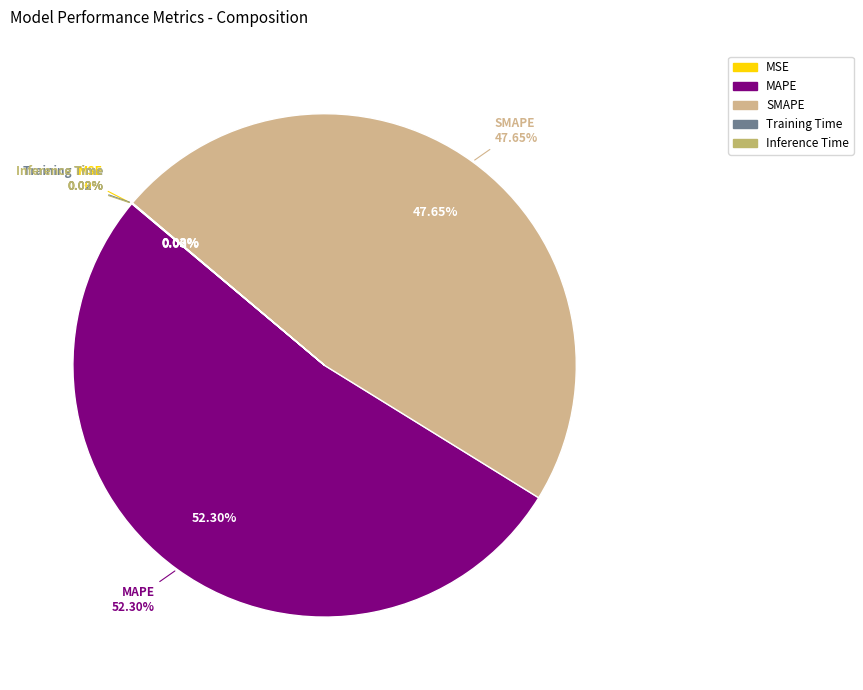

Rank the categories by value from highest to lowest.

MAPE, SMAPE, Inference Time, Training Time, MSE